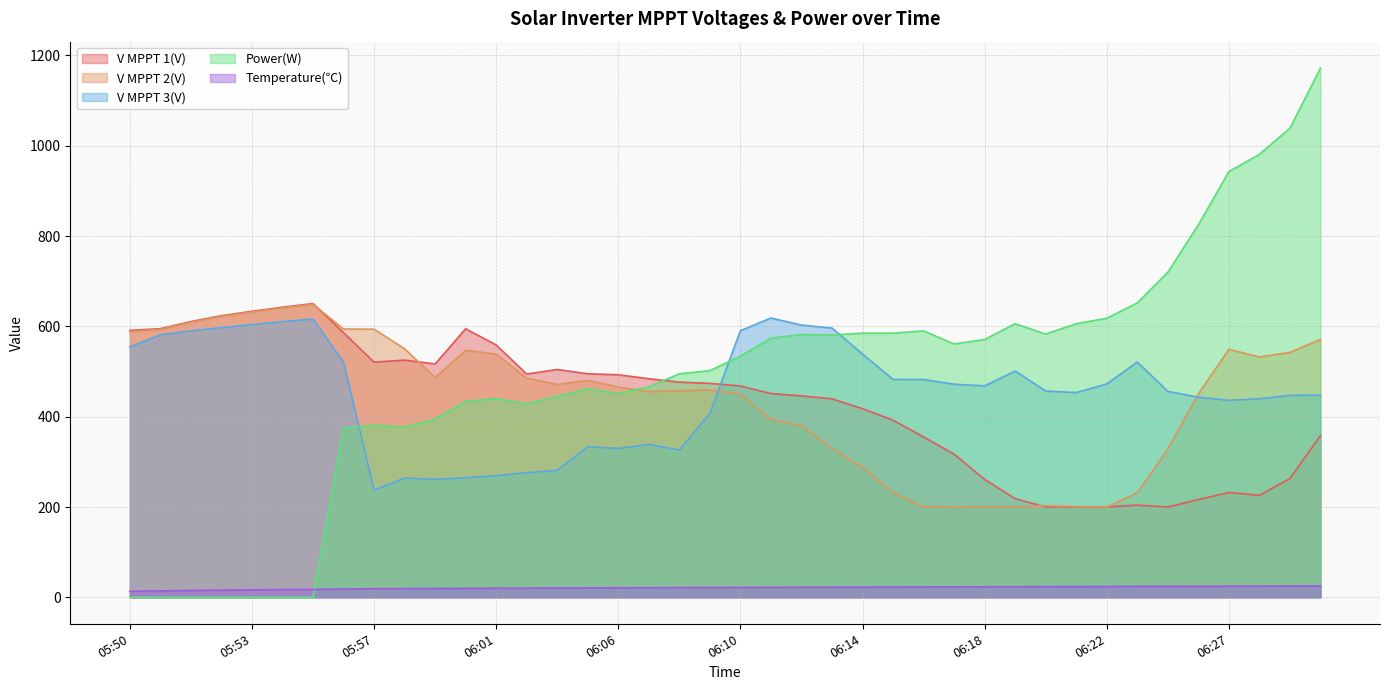

What is the difference between the maximum and minimum values in the Temperature(℃) series?

11.6